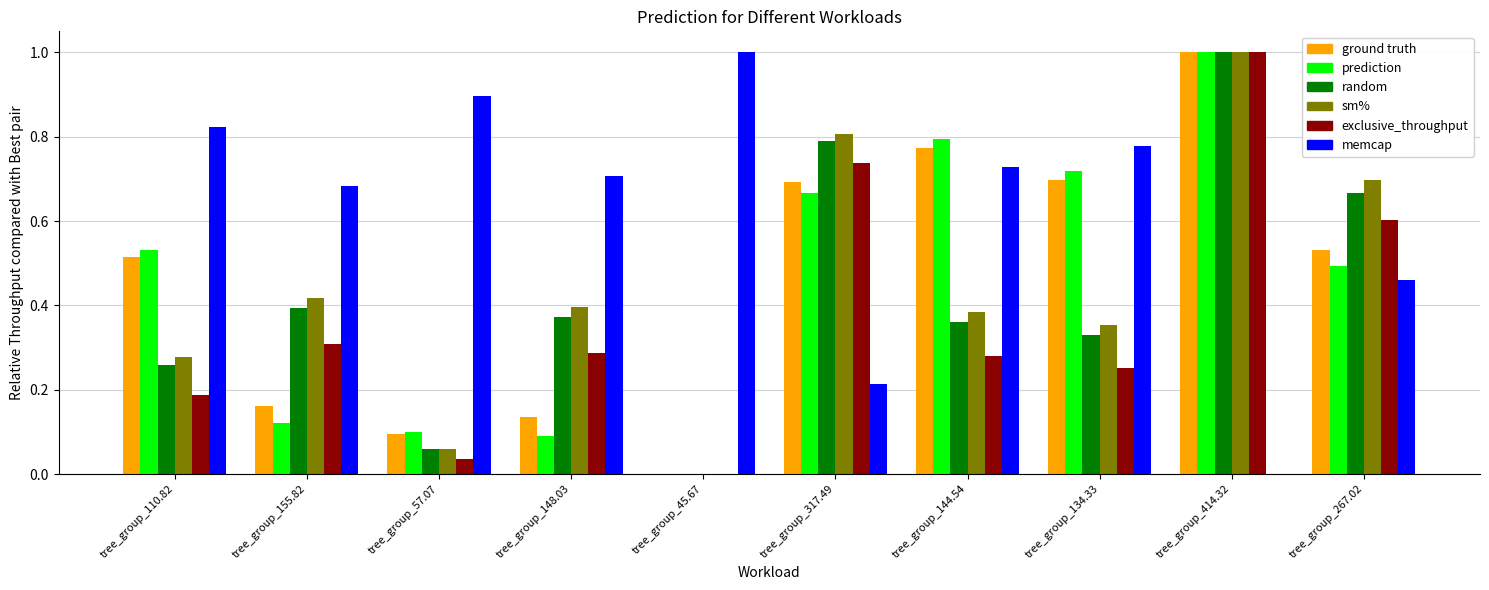

What is the total value across all series at tree_group_267.02?

3.5